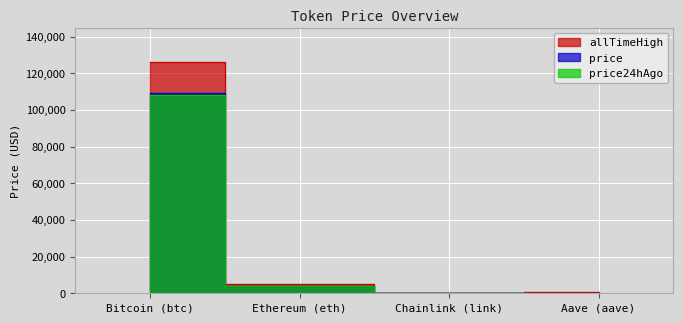

The value of price at Chainlink (link) is 11.6. True or false?

False